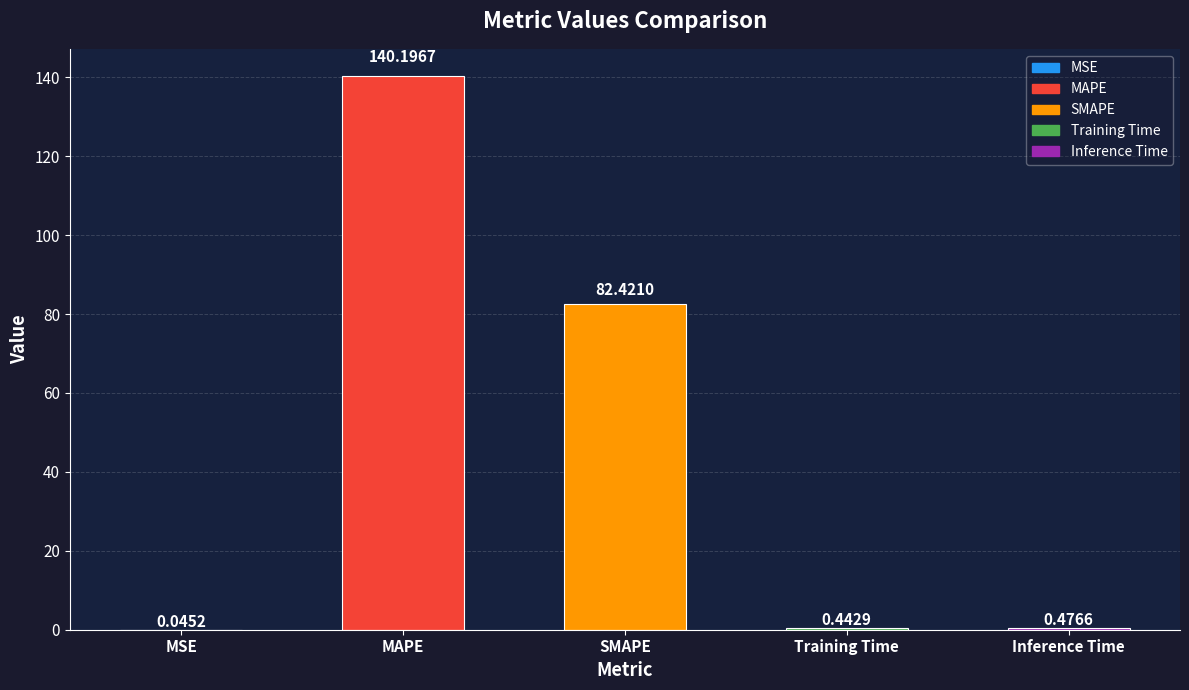

Which label corresponds to the largest value in the chart?

MAPE